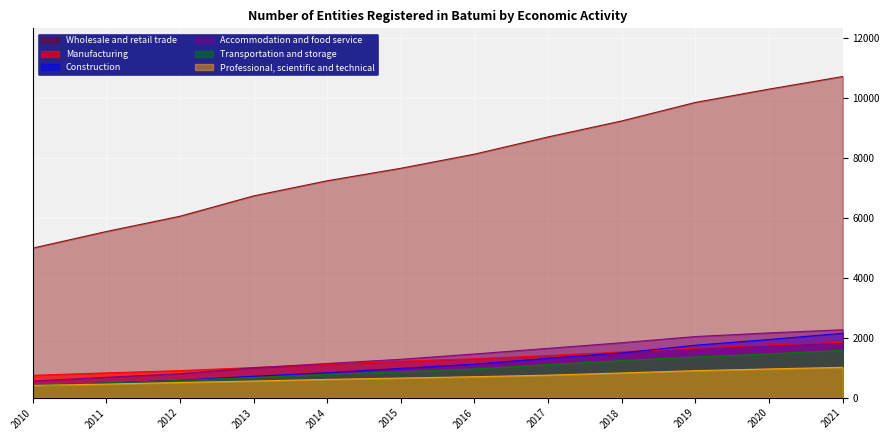

Between 2010 and 2017, which series saw the biggest shift?

Wholesale and retail trade